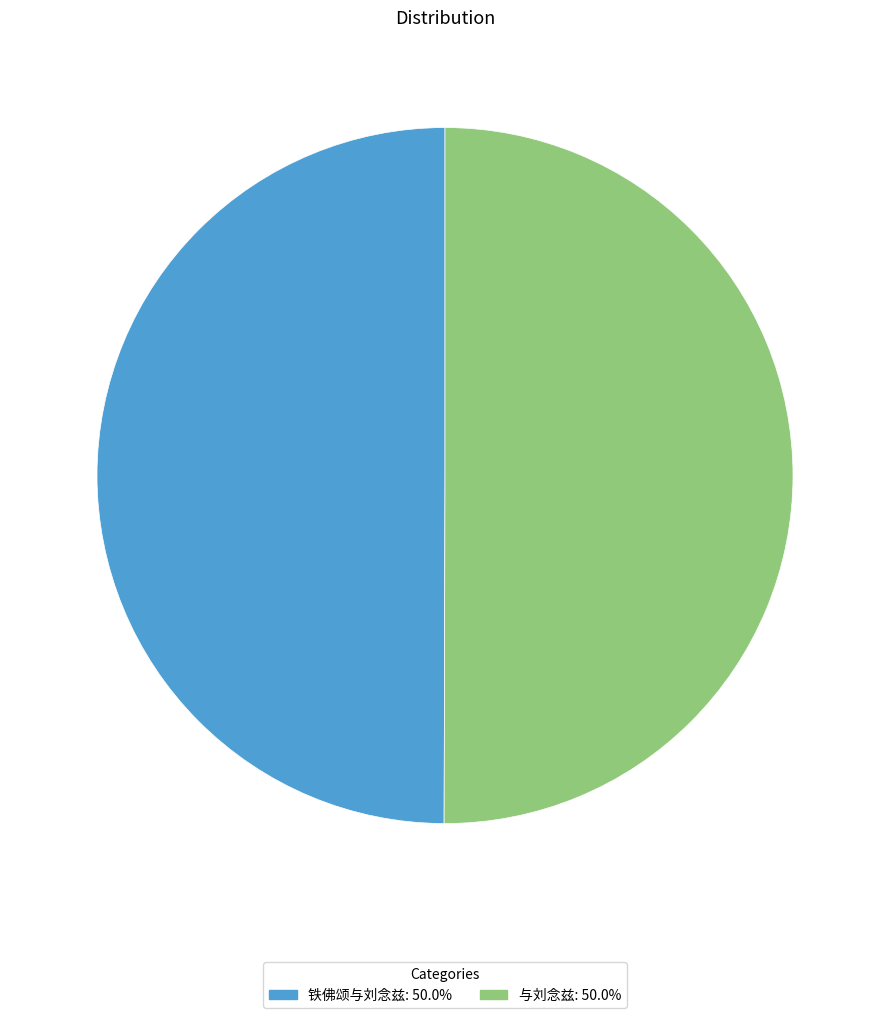

Approximately how many times larger is the value at 铁佛颂与刘念兹 compared to 与刘念兹?

1.0